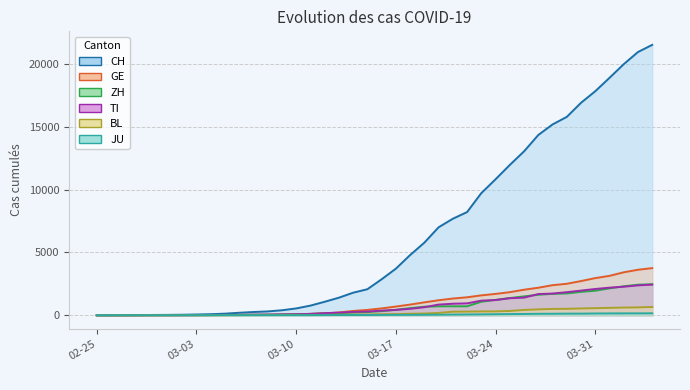

How many values in the JU series are below 25?

20